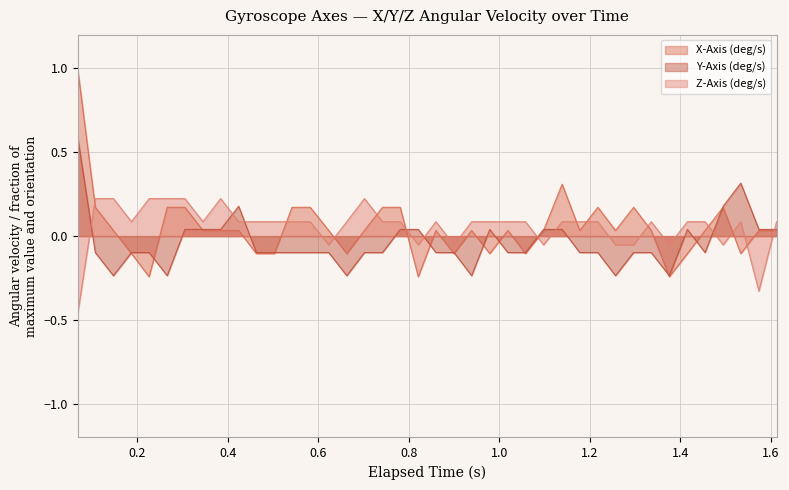

Which series has the widest spread of values?

X-Axis (deg/s)